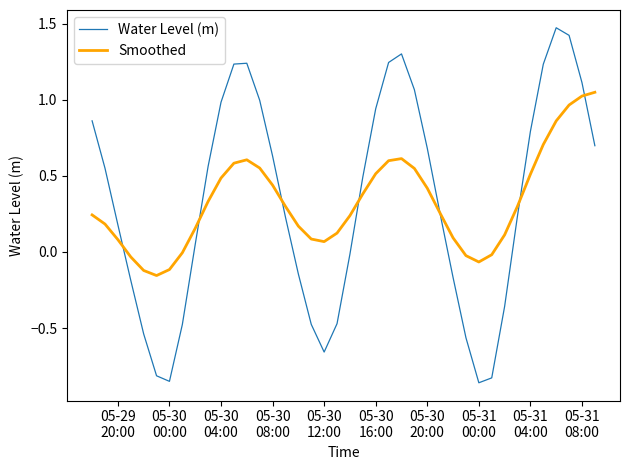

True or false: Water Level (m) and Smoothed cross at least once.

True